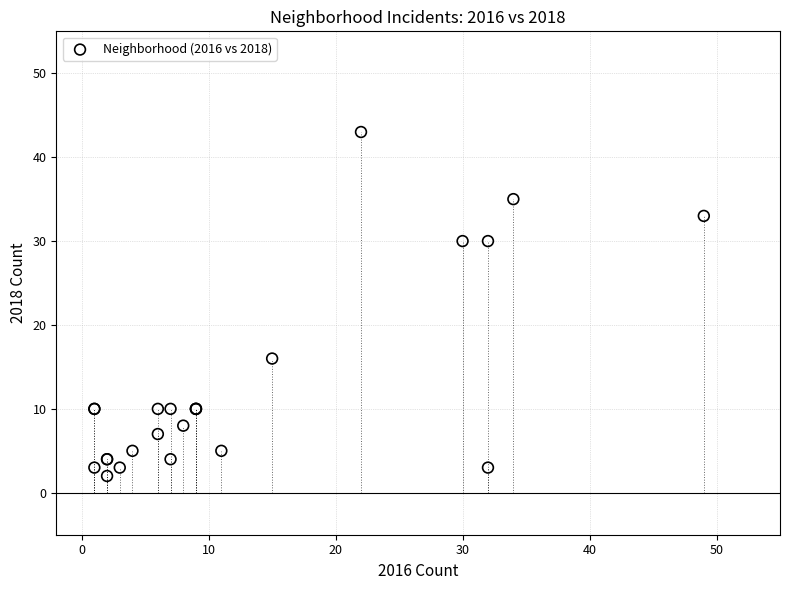

What Y value in the scatter plot is closest to 22?

16